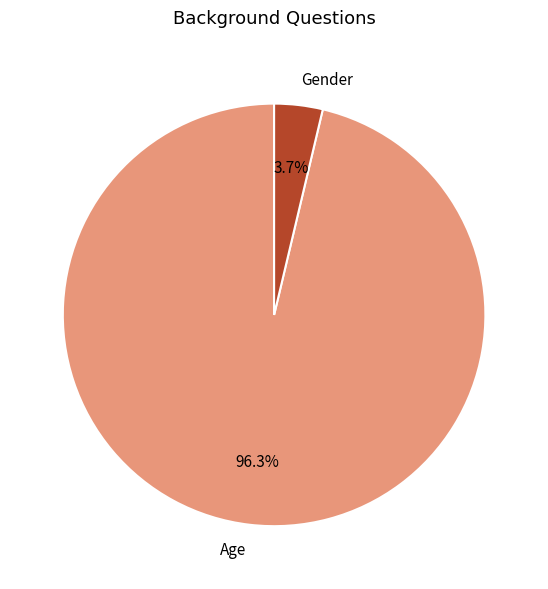

To the nearest percent, what is the difference between the Gender and Age slice percentages?

93%